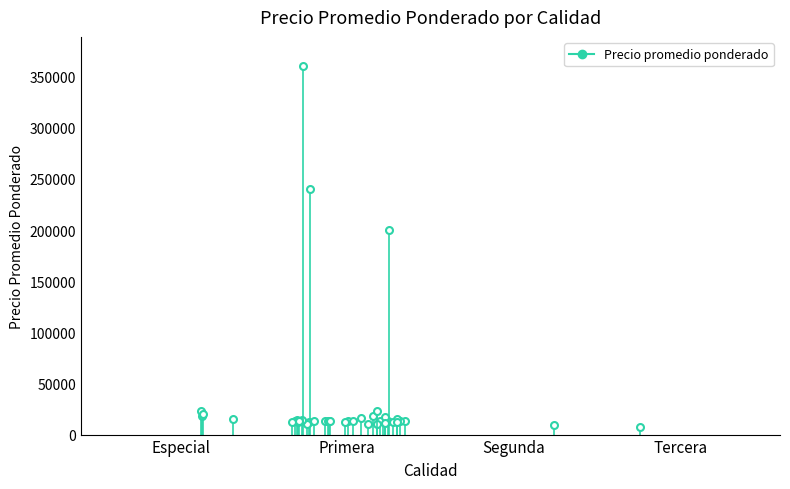

Rank the categories by value from lowest to highest.

Tercera, Segunda, Primera, Primera, Primera, Primera, Primera, Primera, Primera, Primera, Primera, Primera, Primera, Primera, Primera, Primera, Primera, Primera, Primera, Primera, Primera, Primera, Primera, Primera, Primera, Primera, Primera, Primera, Primera, Especial, Primera, Primera, Primera, Especial, Especial, Primera, Especial, Primera, Primera, Primera